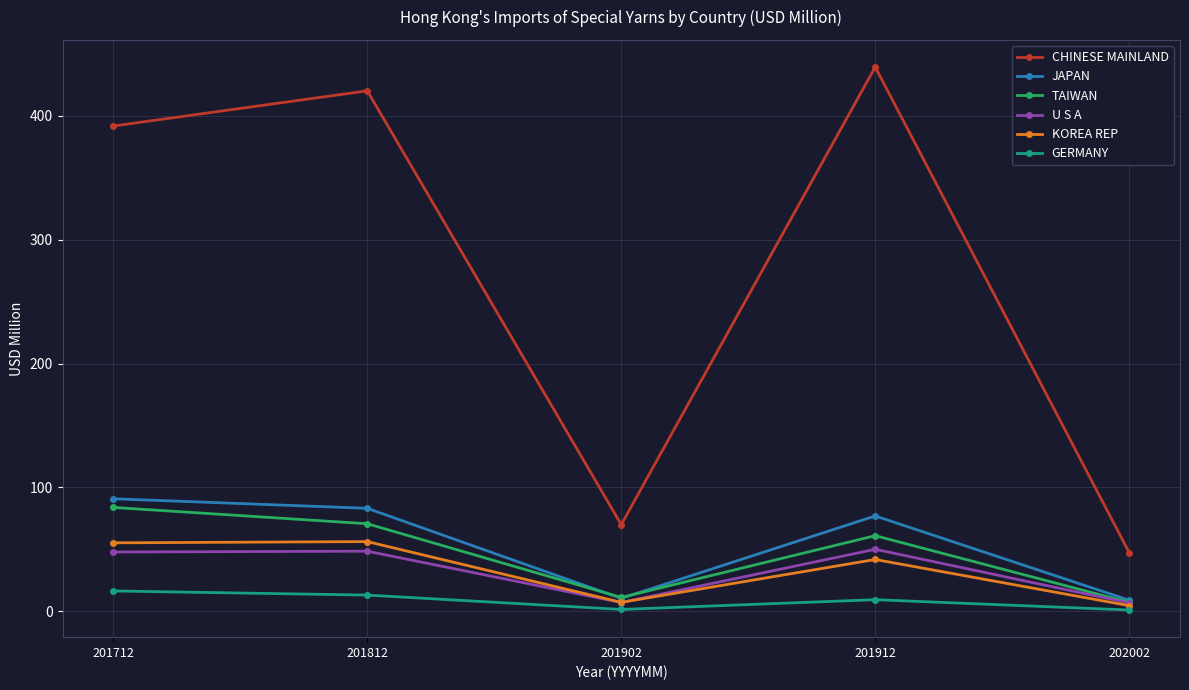

True or false: TAIWAN has a value of 33.6 at 201912.

False